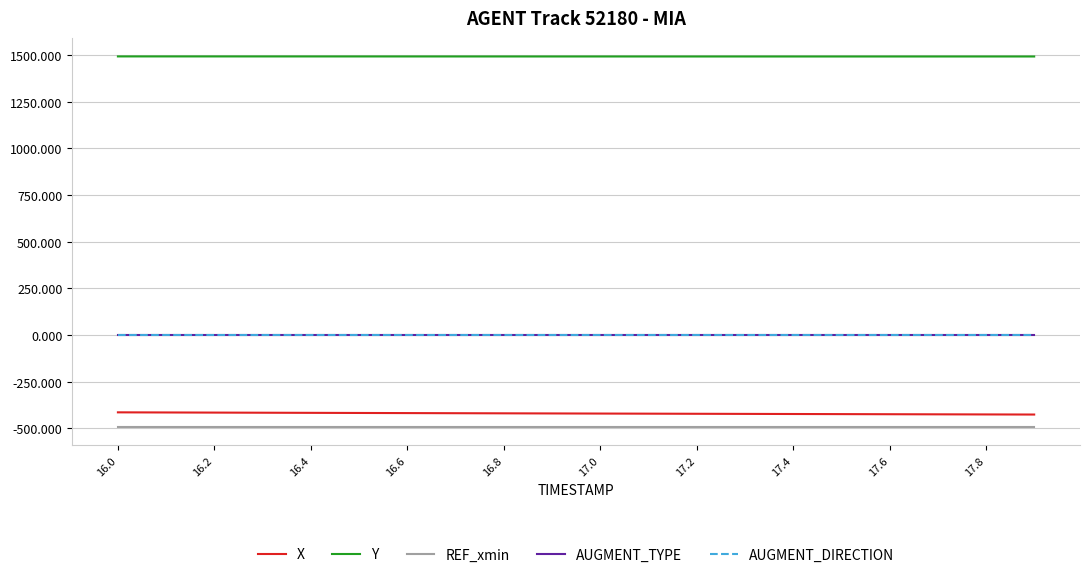

Is this an area chart (filled region under the line)?

No